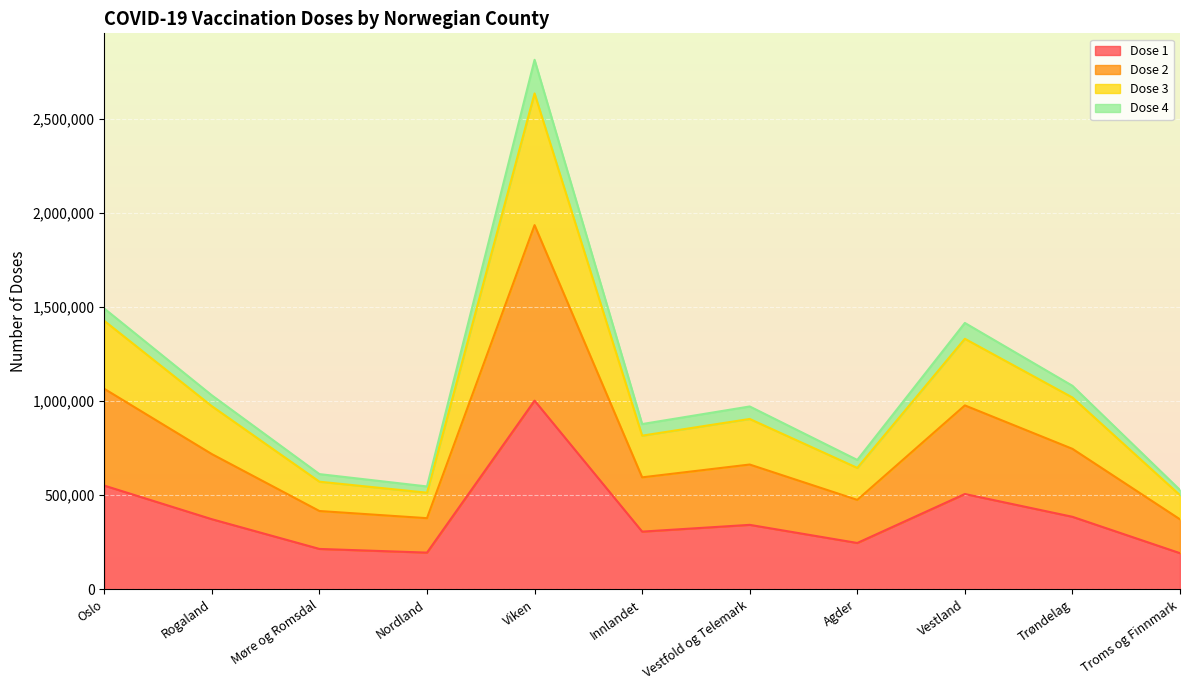

The value of Dose 1 at Nordland is 281036. True or false?

False